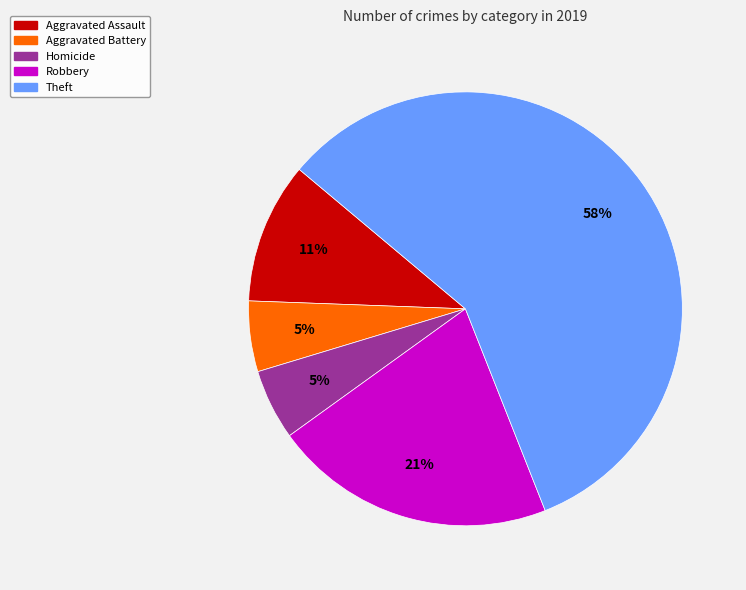

To the nearest percent, what is the difference between the largest and smallest slice percentages?

53%